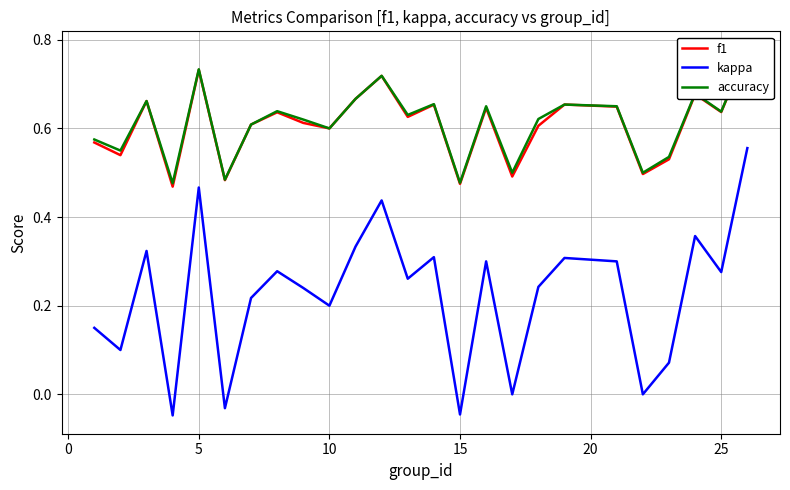

True or false: kappa has a value of 0.2 at 25.

False